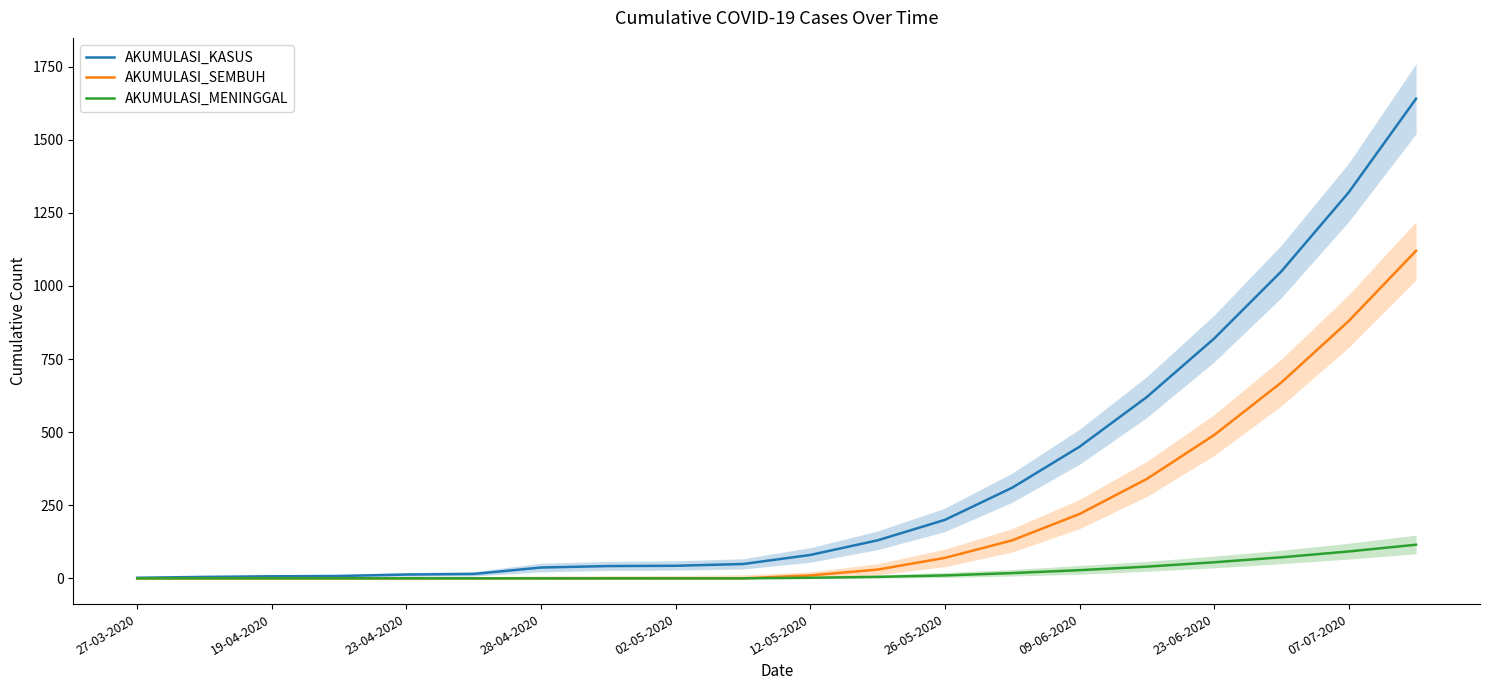

Reading left to right, list all the values displayed in this chart.

AKUMULASI_KASUS: 2	5	7	8	13	15	37	42	43	49	80	130	200	310	450	620	820	1050	1320	1640
AKUMULASI_SEMBUH: 0	0	0	0	0	0	0	0	0	0	10	30	70	130	220	340	490	670	880	1120
AKUMULASI_MENINGGAL: 0	0	0	0	0	0	0	0	0	0	2	5	10	18	28	40	55	72	92	115